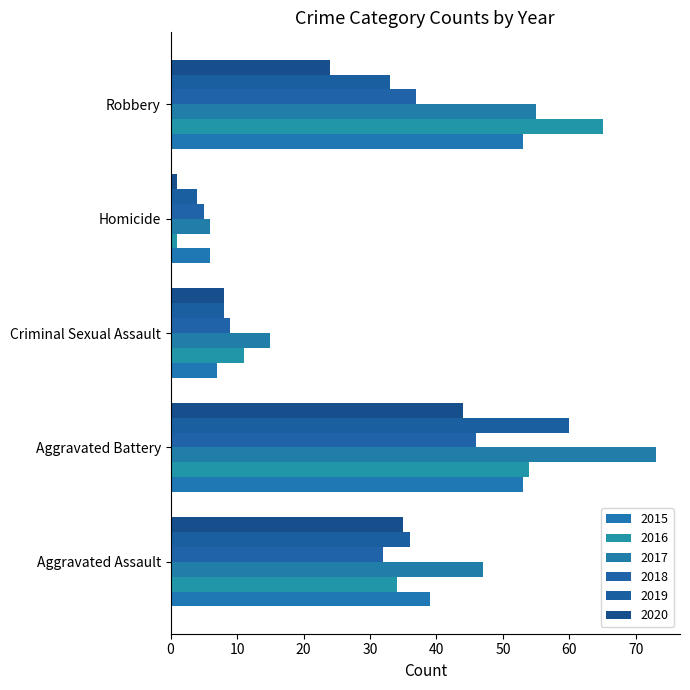

How many values in the 2020 series are below 24?

2